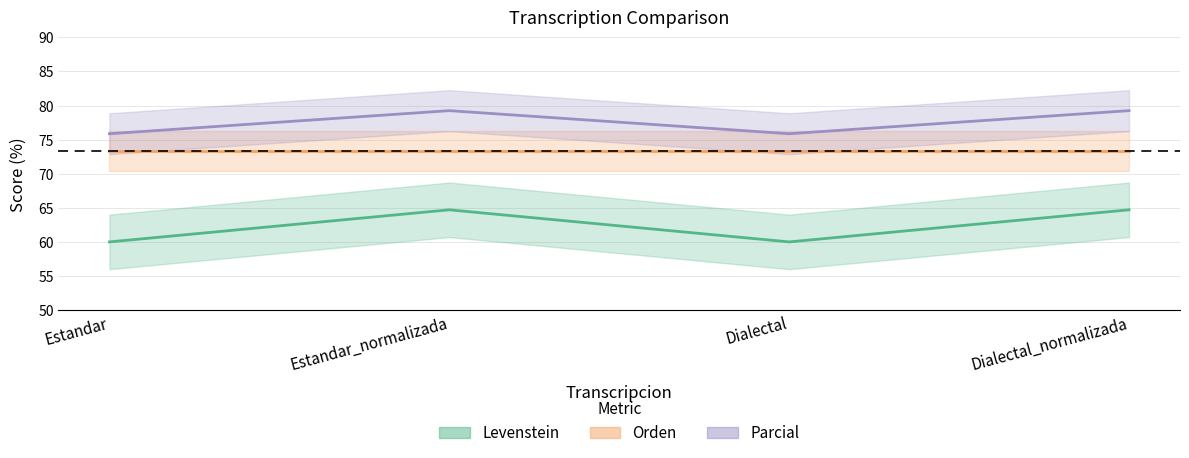

Which series has the largest range (max minus min)?

Levenstein